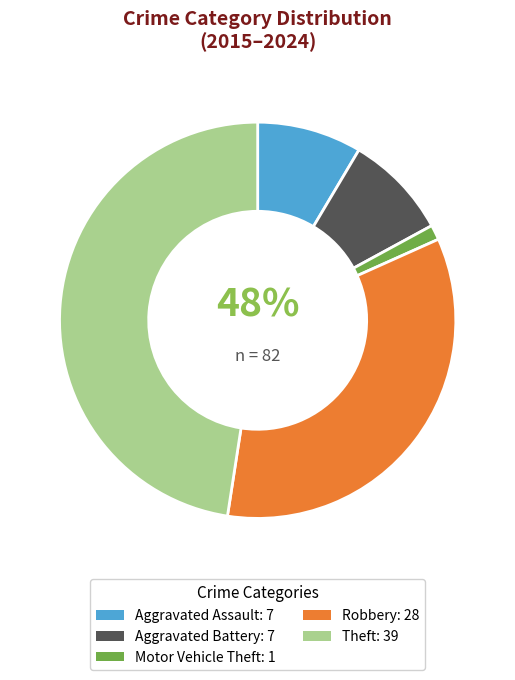

What is the change in value from Aggravated Assault to Theft?

+32